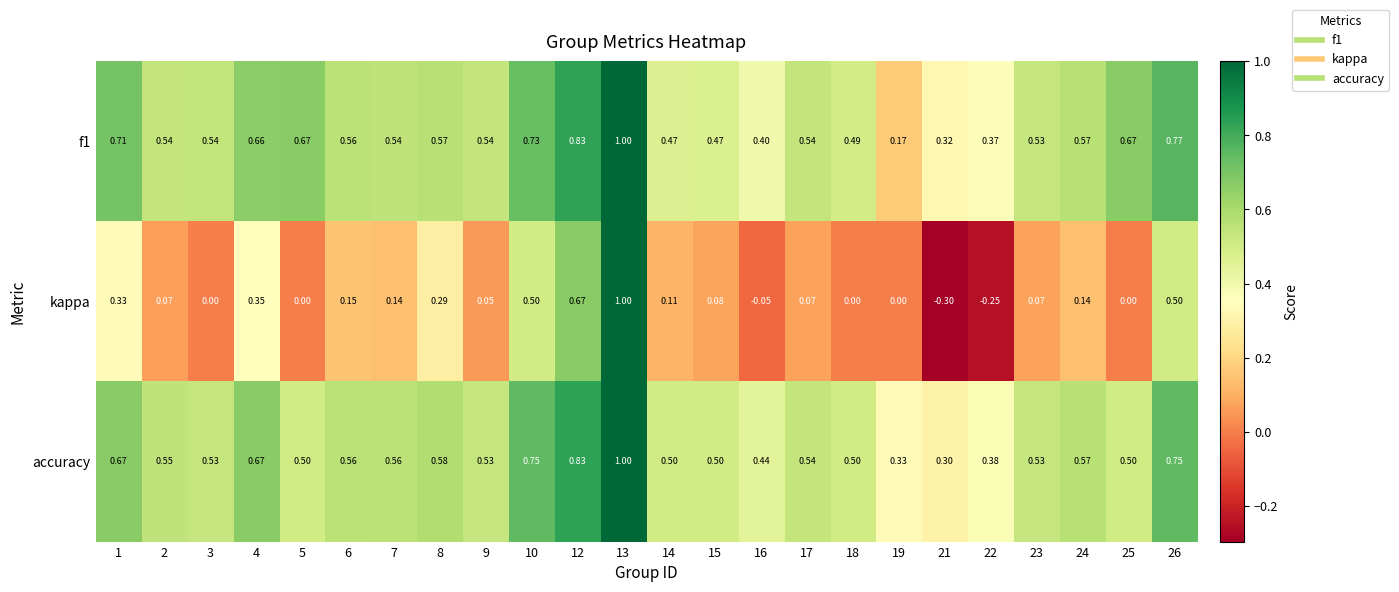

Is the value of accuracy at 26 greater than the value of kappa at 17?

Yes